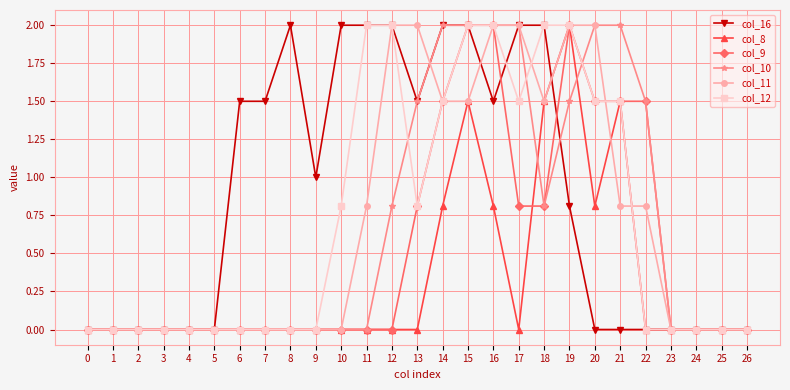

Reading right to left, extract all data points from this chart.

col_16: 0.0	0.0	0.0	0.0	0.0	0.0	0.0	0.8	2.0	2.0	1.5	2.0	2.0	1.5	2.0	2.0	2.0	1.0	2.0	1.5	1.5	0.0	0.0	0.0	0.0	0.0	0.0
col_8: 0.0	0.0	0.0	0.0	0.0	1.5	0.8	2.0	1.5	0.0	0.8	1.5	0.8	0.0	0.0	0.0	0.0	0.0	0.0	0.0	0.0	0.0	0.0	0.0	0.0	0.0	0.0
col_9: 0.0	0.0	0.0	0.0	1.5	1.5	1.5	2.0	0.8	0.8	2.0	2.0	1.5	0.8	0.0	0.0	0.0	0.0	0.0	0.0	0.0	0.0	0.0	0.0	0.0	0.0	0.0
col_10: 0.0	0.0	0.0	0.0	1.5	2.0	2.0	1.5	0.8	2.0	2.0	2.0	2.0	1.5	0.8	0.0	0.0	0.0	0.0	0.0	0.0	0.0	0.0	0.0	0.0	0.0	0.0
col_11: 0.0	0.0	0.0	0.0	0.8	0.8	2.0	2.0	1.5	2.0	2.0	1.5	1.5	2.0	2.0	0.8	0.0	0.0	0.0	0.0	0.0	0.0	0.0	0.0	0.0	0.0	0.0
col_12: 0.0	0.0	0.0	0.0	0.0	1.5	1.5	2.0	2.0	1.5	2.0	2.0	1.5	0.8	2.0	2.0	0.8	0.0	0.0	0.0	0.0	0.0	0.0	0.0	0.0	0.0	0.0